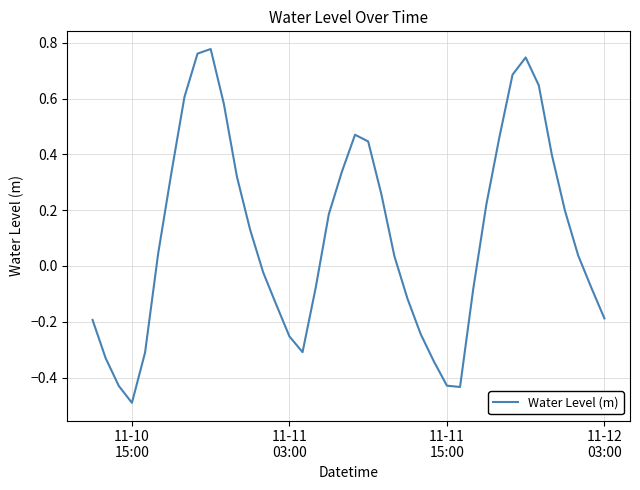

What is the minimum value shown in the chart?

-0.5